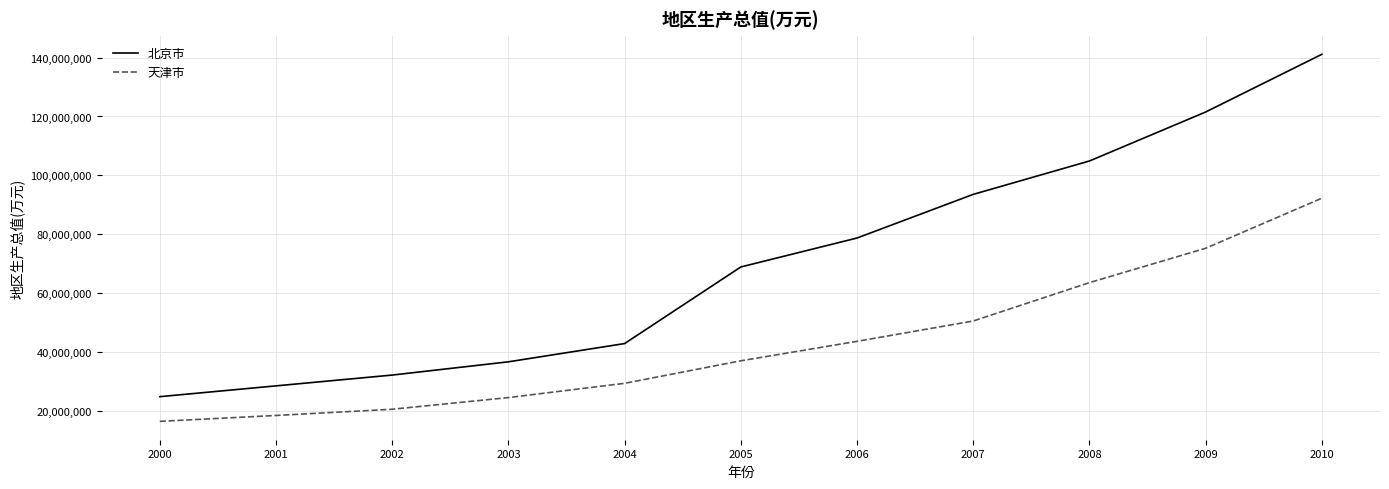

What is the total value across all series at 2006?

122294335